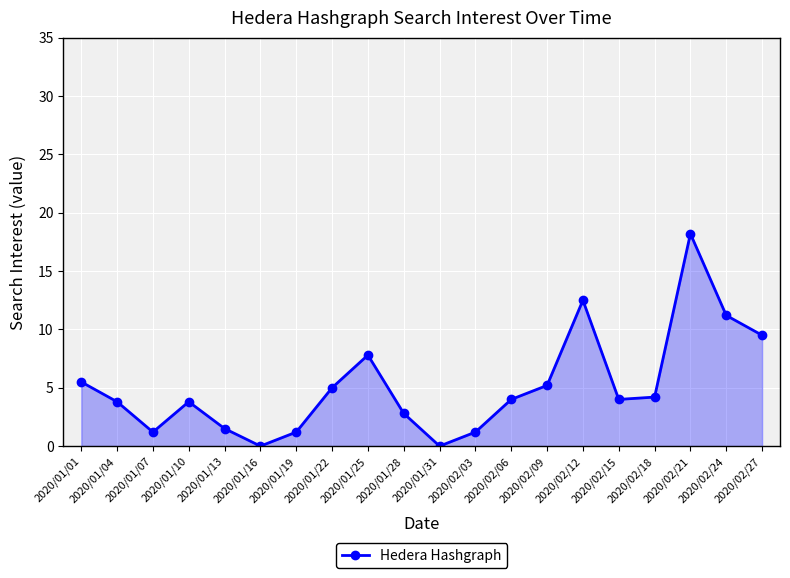

The chart shows a value of 25.9 at 2020/02/21. True or false?

False